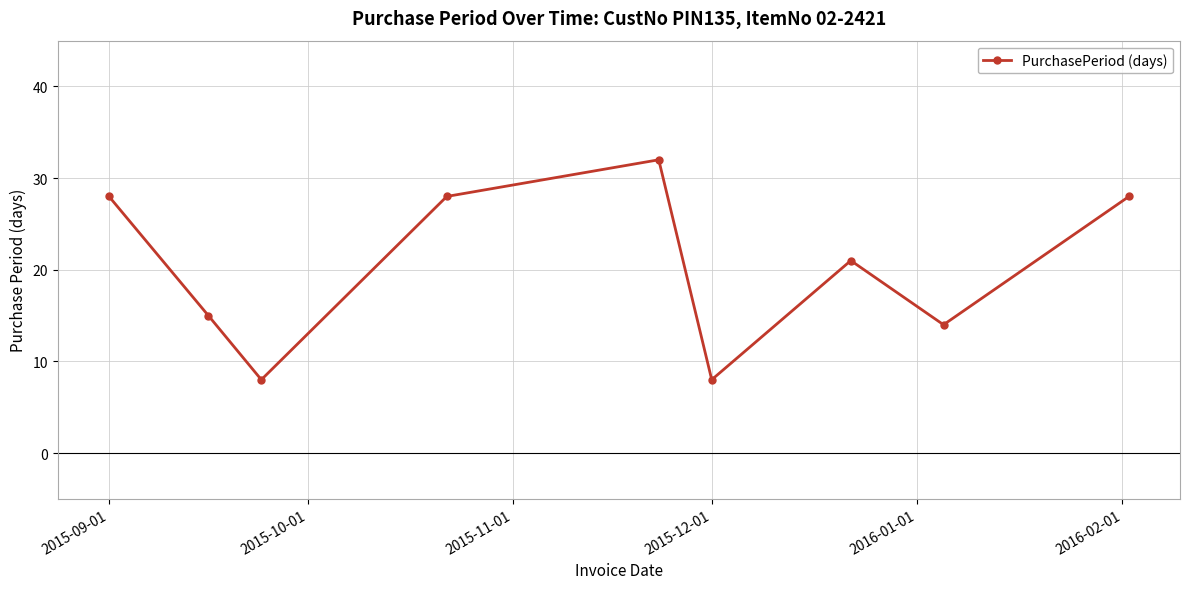

What is the sum of all values?

182